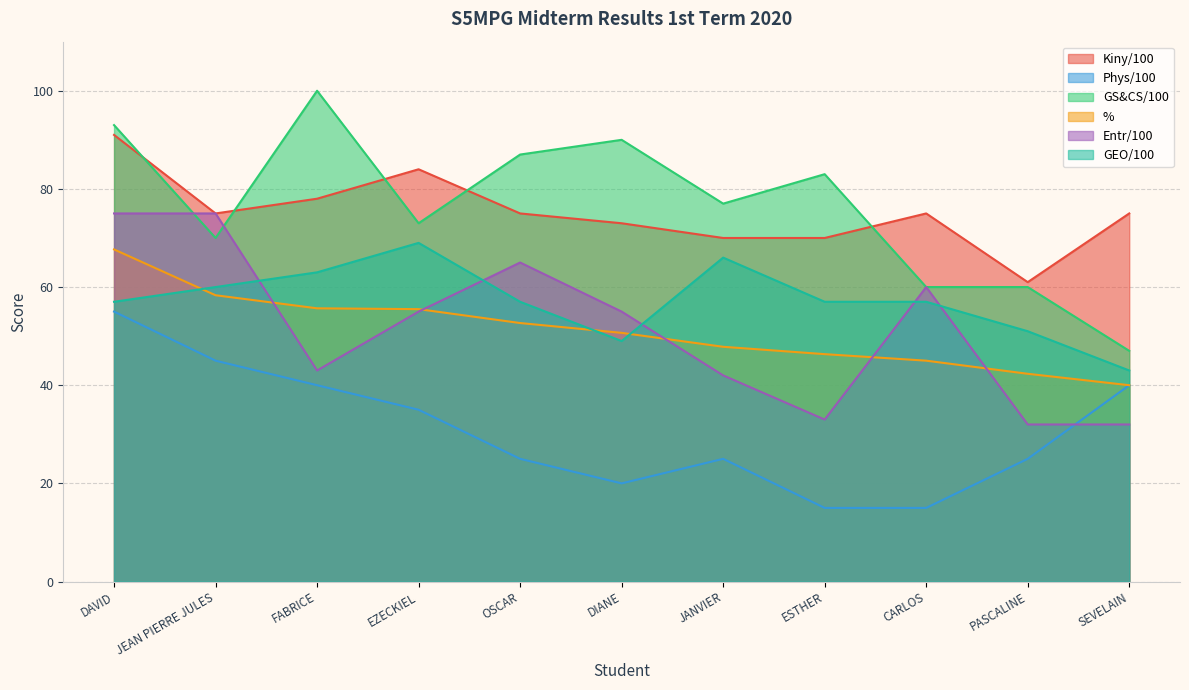

What are all the series names shown in the legend?

Kiny/100, Phys/100, GS&CS/100, %, Entr/100, GEO/100